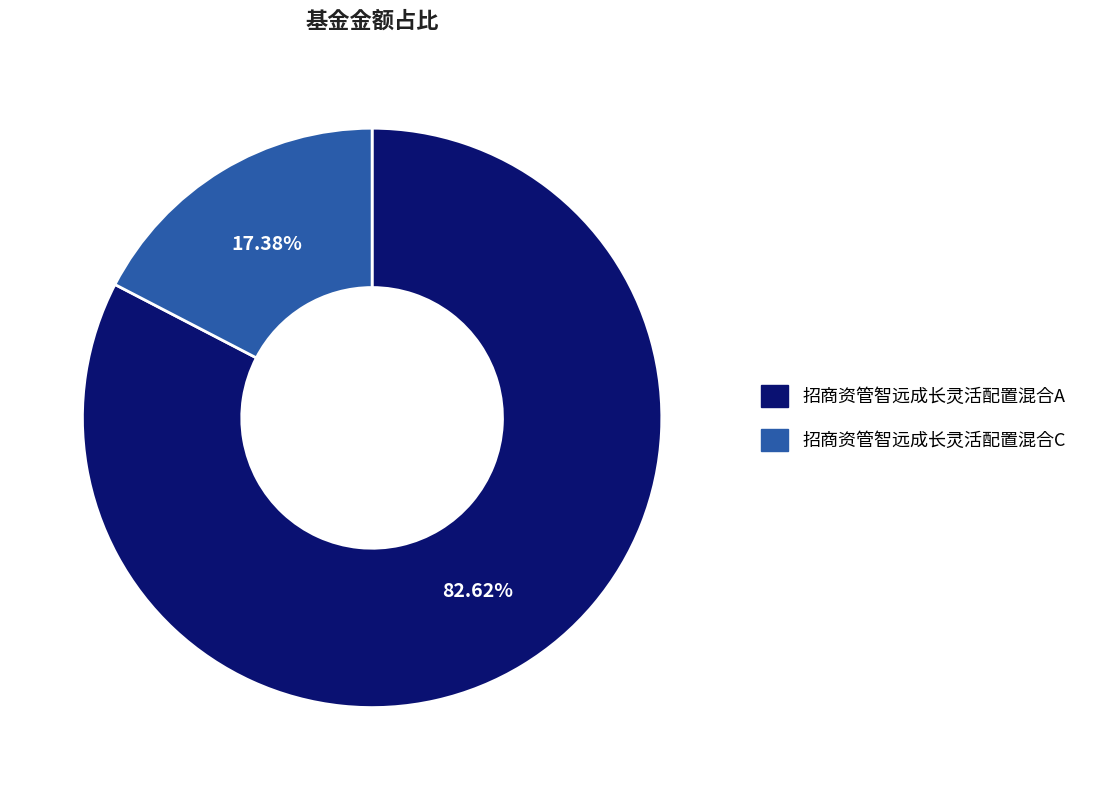

Is the sum of 招商资管智远成长灵活配置混合C and 招商资管智远成长灵活配置混合A greater than half?

Yes